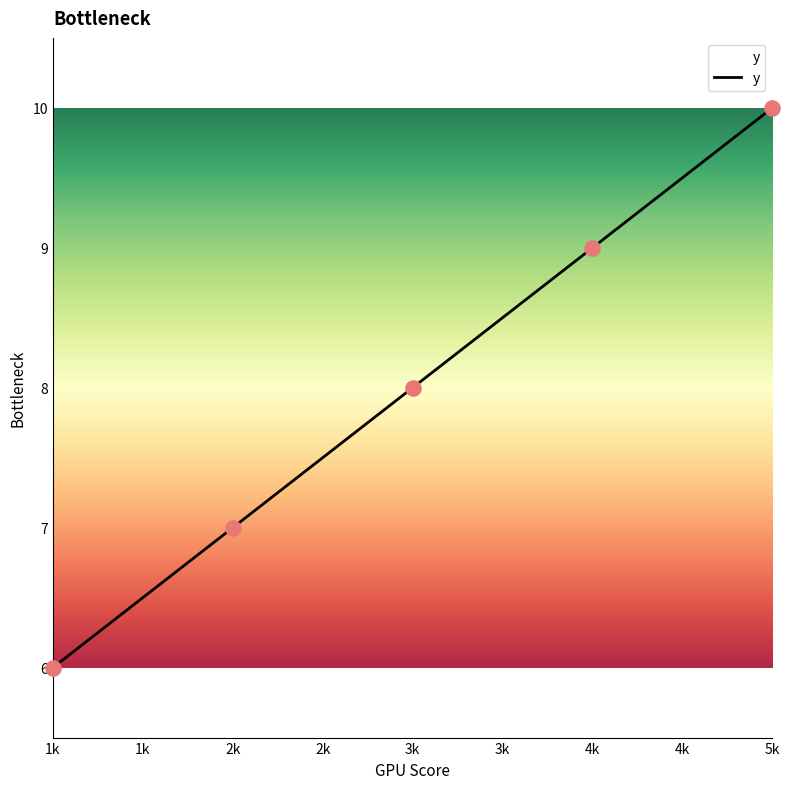

What is the change in value from 3k to 5k?

+2